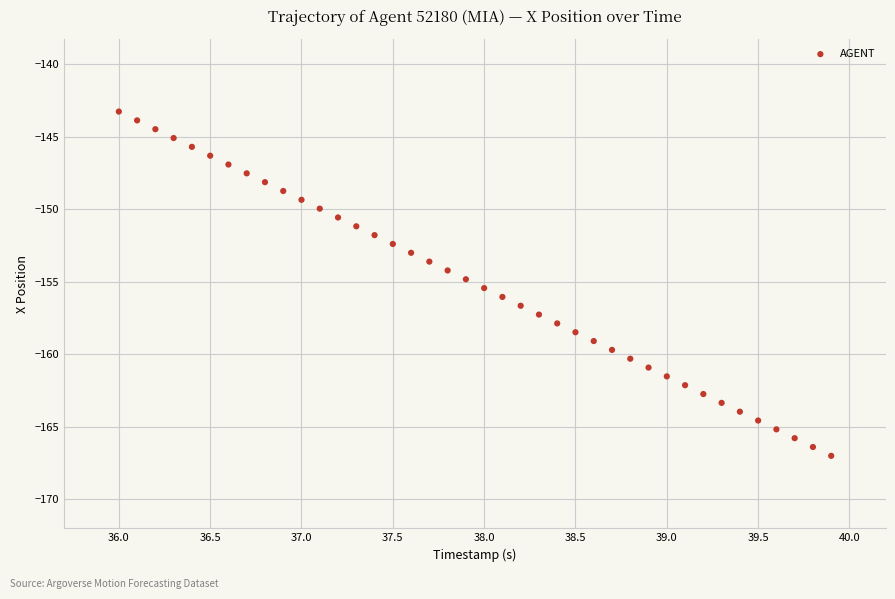

What is the range of Y values (max minus min)?

23.7